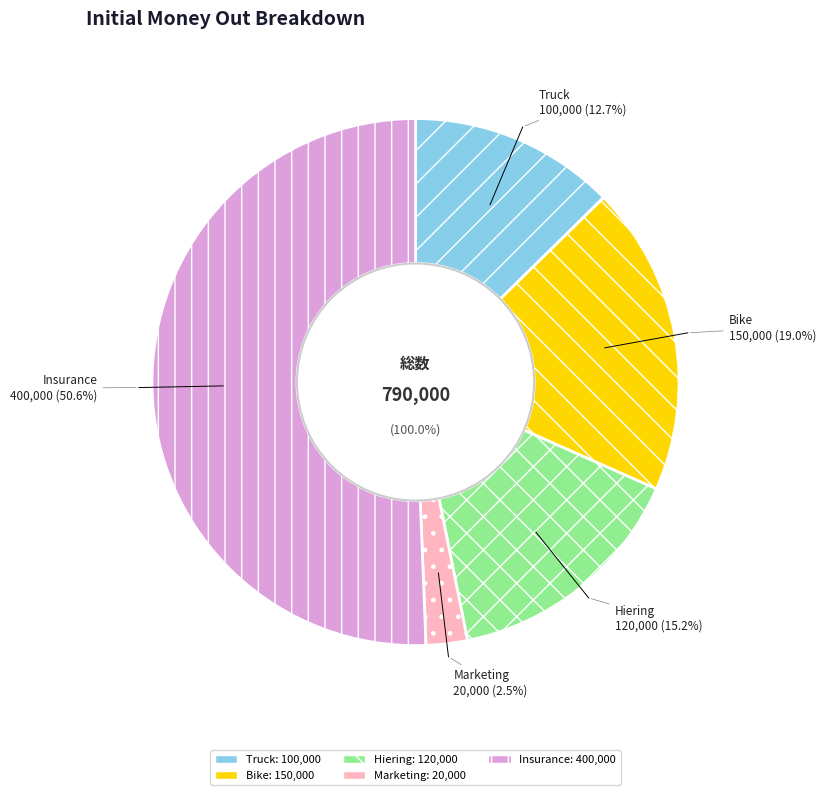

Count the number of slices in the pie.

5